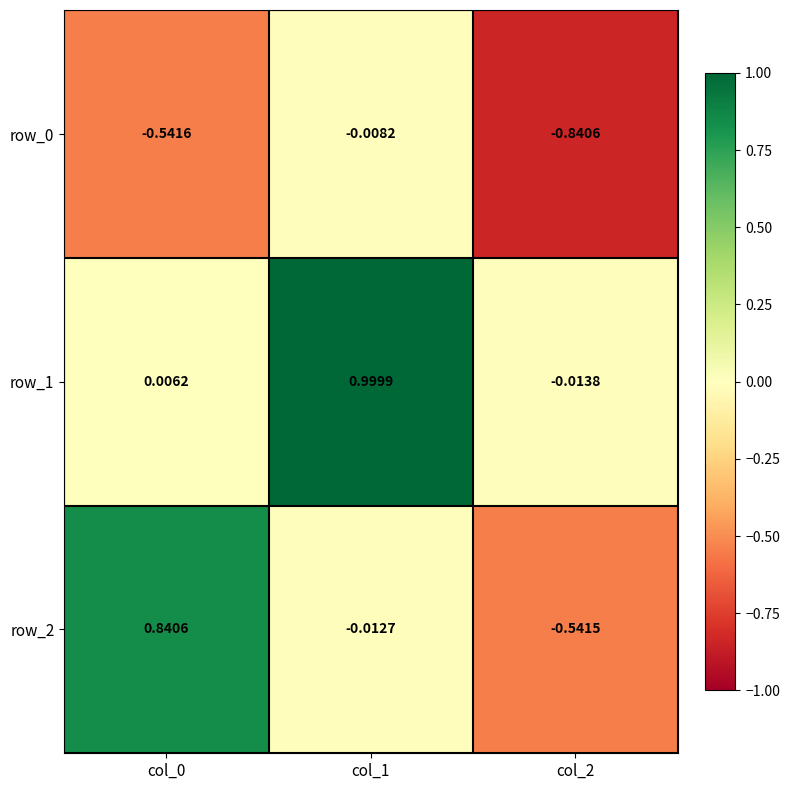

Is the value of row_0 at col_2 greater than the value of row_2 at col_1?

No